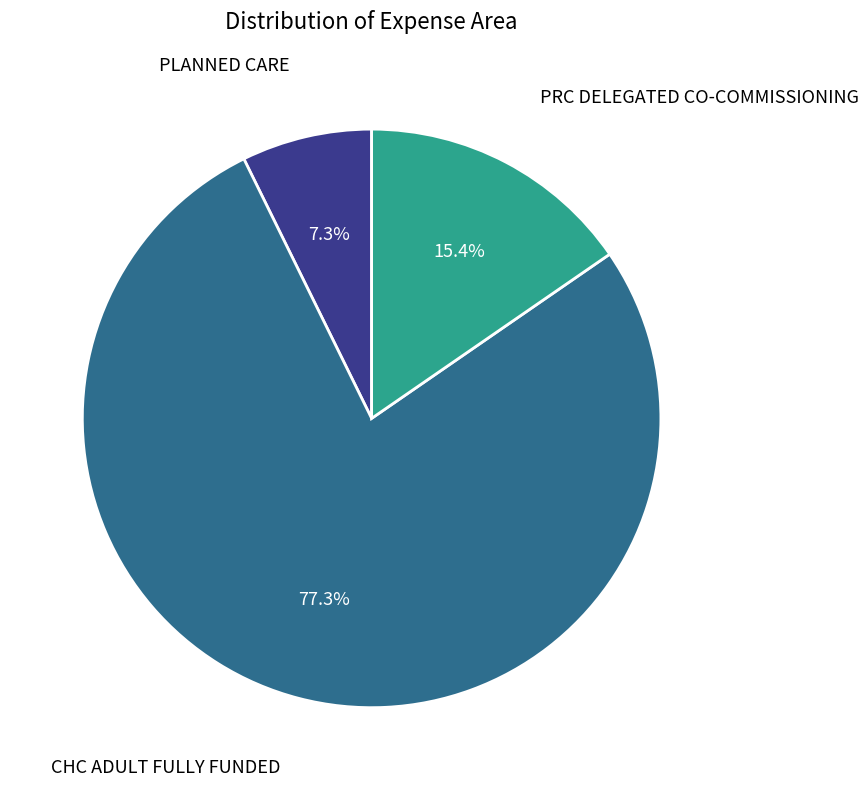

Does any single category account for the majority?

Yes